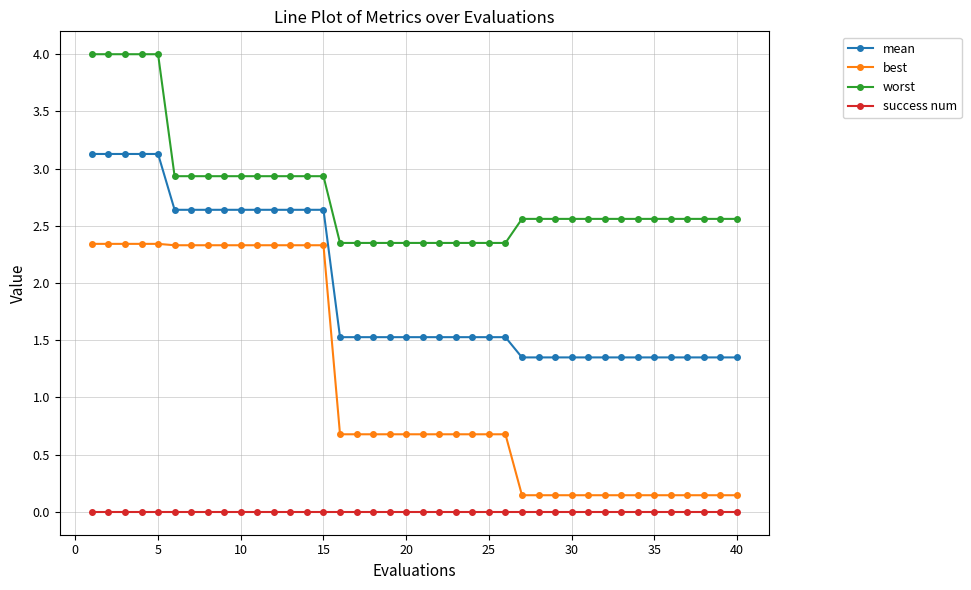

What is the maximum value for worst?

4.0